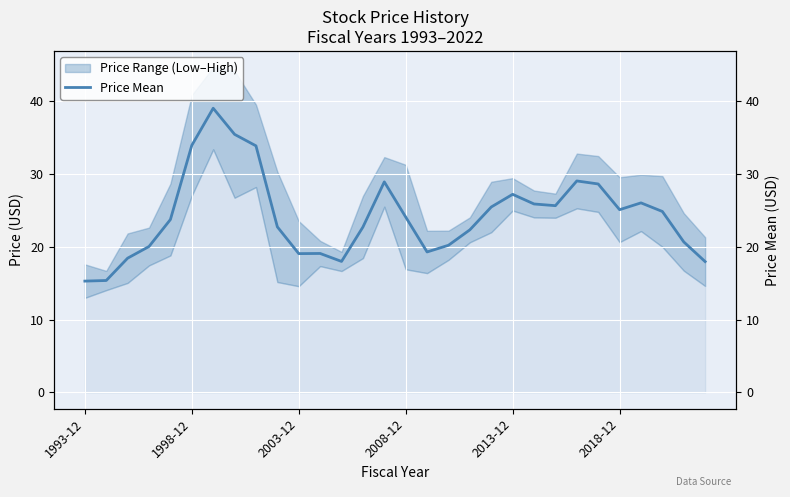

What position from the right is 28?

2